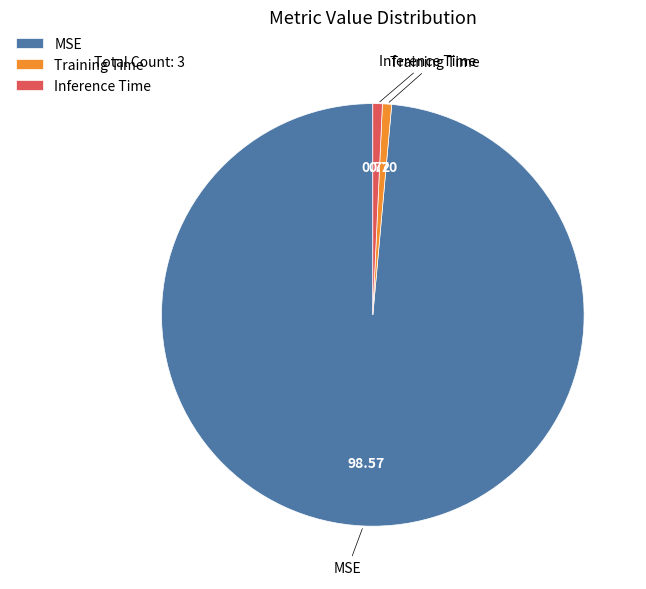

Which slice is the largest?

MSE